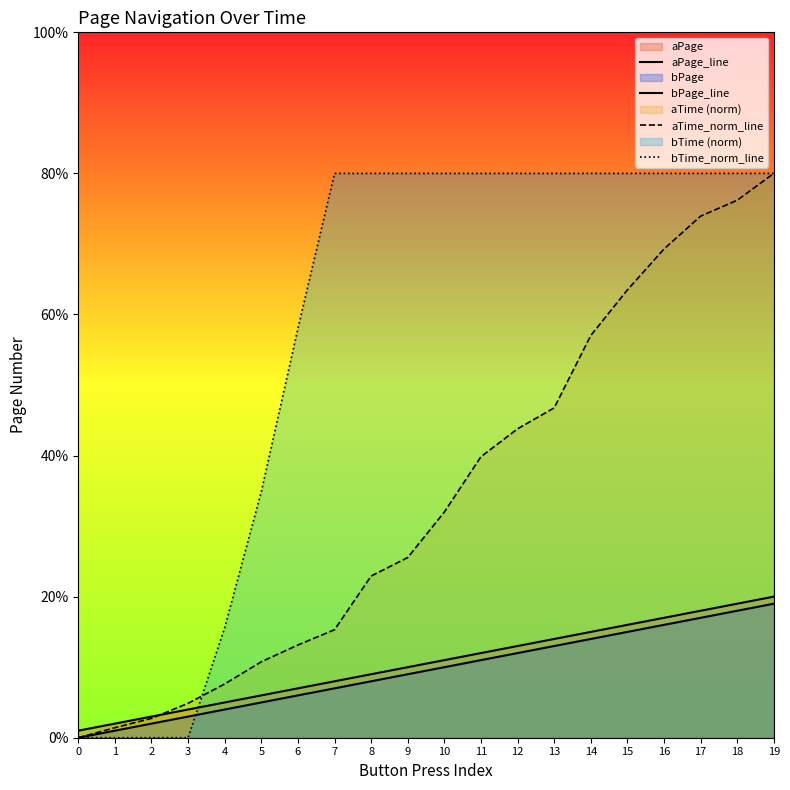

True or false: aTime_norm_line and bTime_norm_line cross at least once.

True